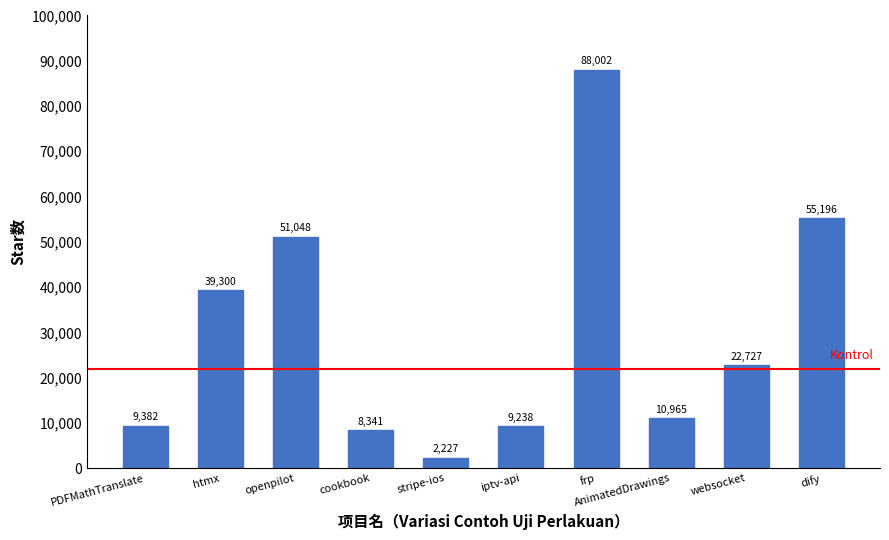

Count the number of data series in this chart.

1